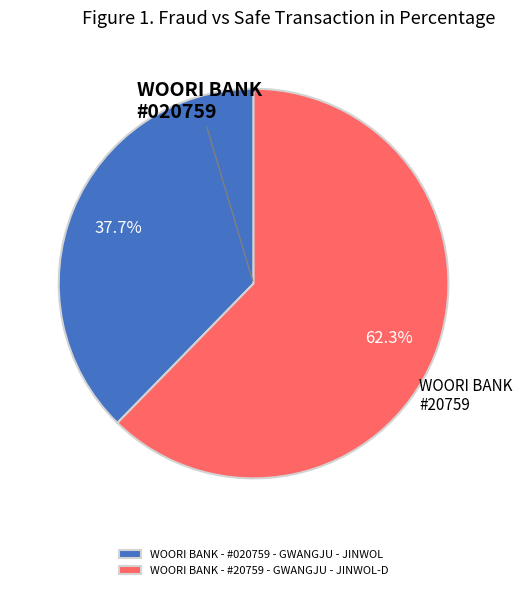

Does WOORI BANK - #20759 - GWANGJU - JINWOL-D account for over 50% of the chart?

Yes